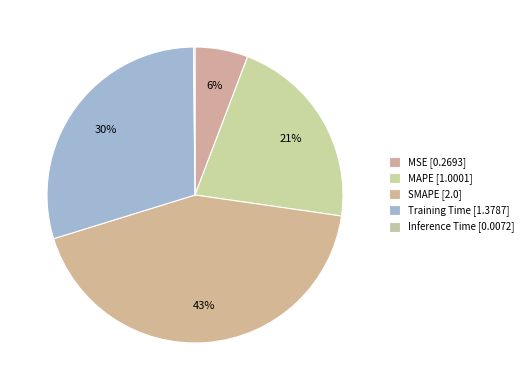

What is the change in value from Training Time to Inference Time?

-1.4